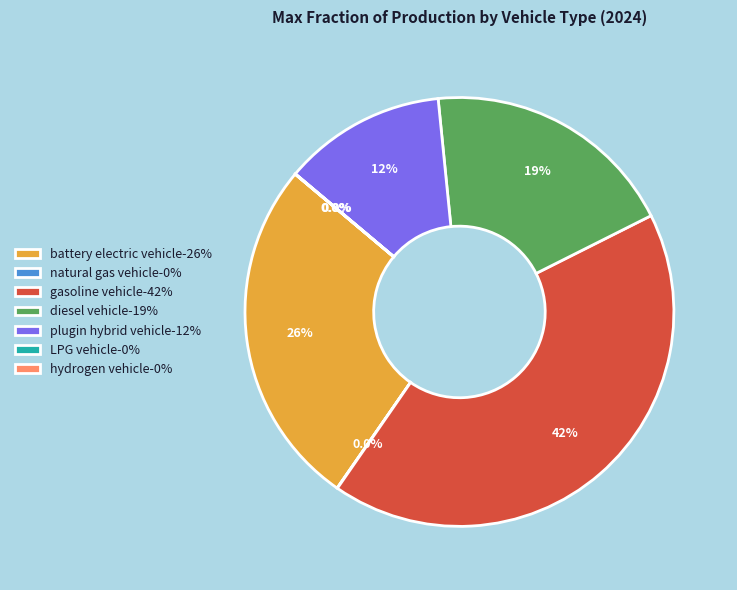

What portion of the pie excludes battery electric vehicle-26%?

73.5%